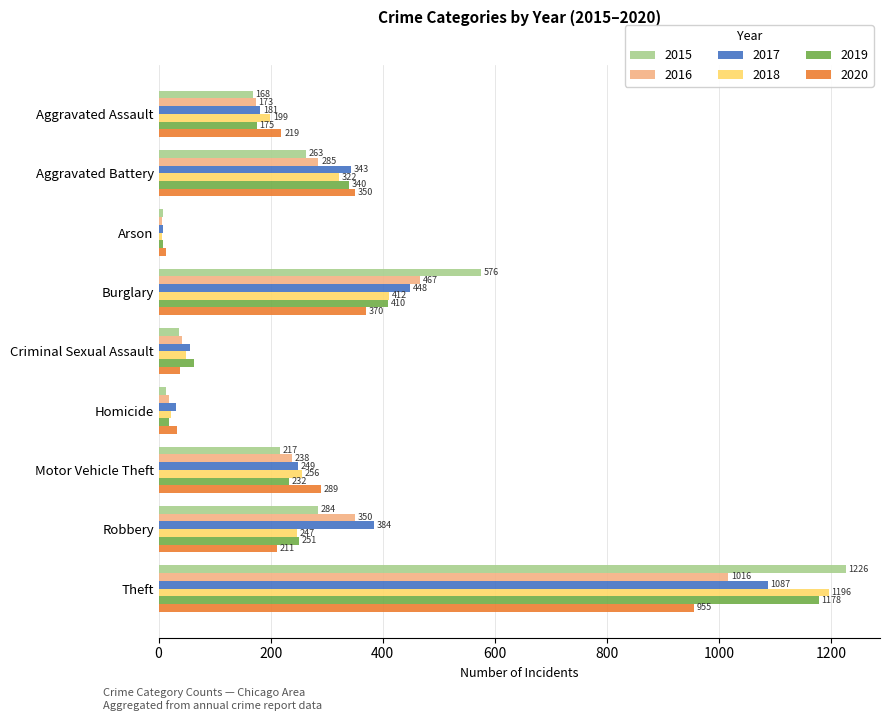

What is the highest value of the 2018 series?

1196